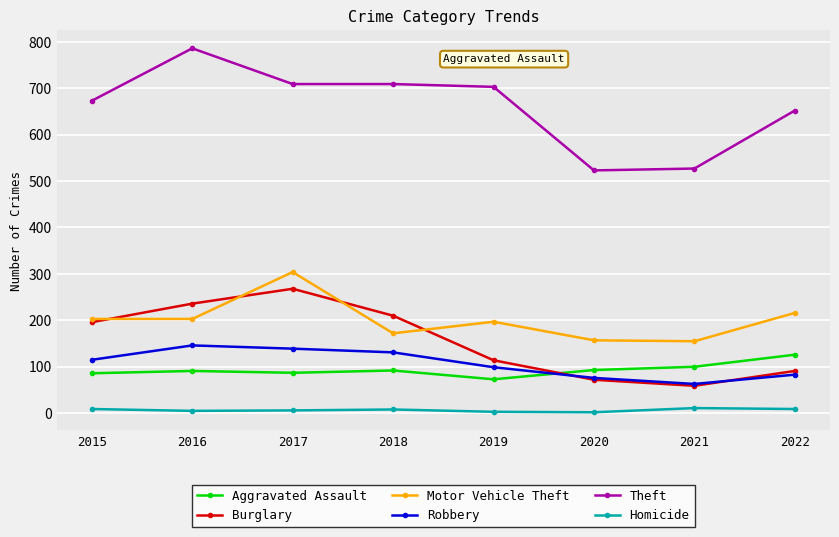

Which category has the highest value in the Aggravated Assault series?

2022